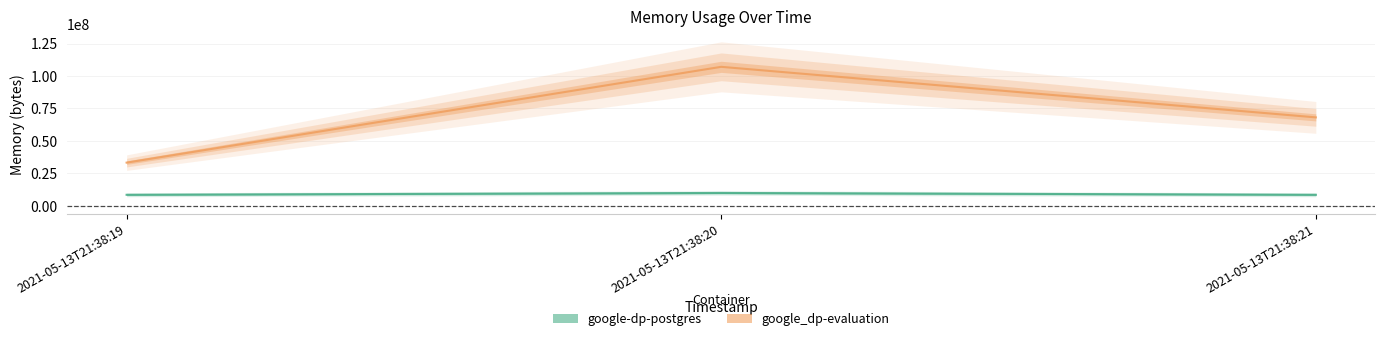

List the series in order of their peak value, highest first.

google_dp-evaluation, google-dp-postgres